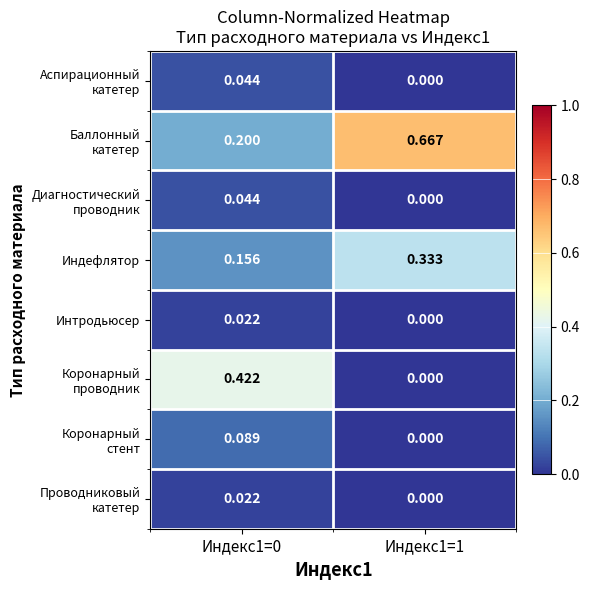

Which series has the widest spread of values?

Баллонный катетер